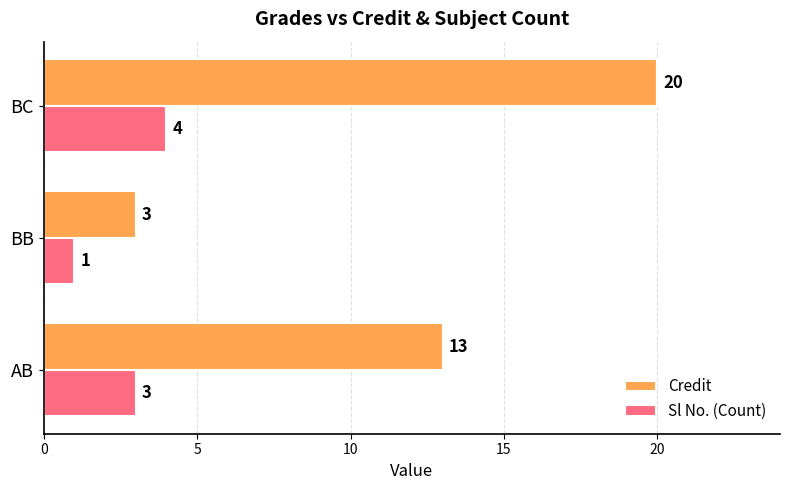

List the labels in order of Sl No. (Count) value, largest first.

BC, AB, BB